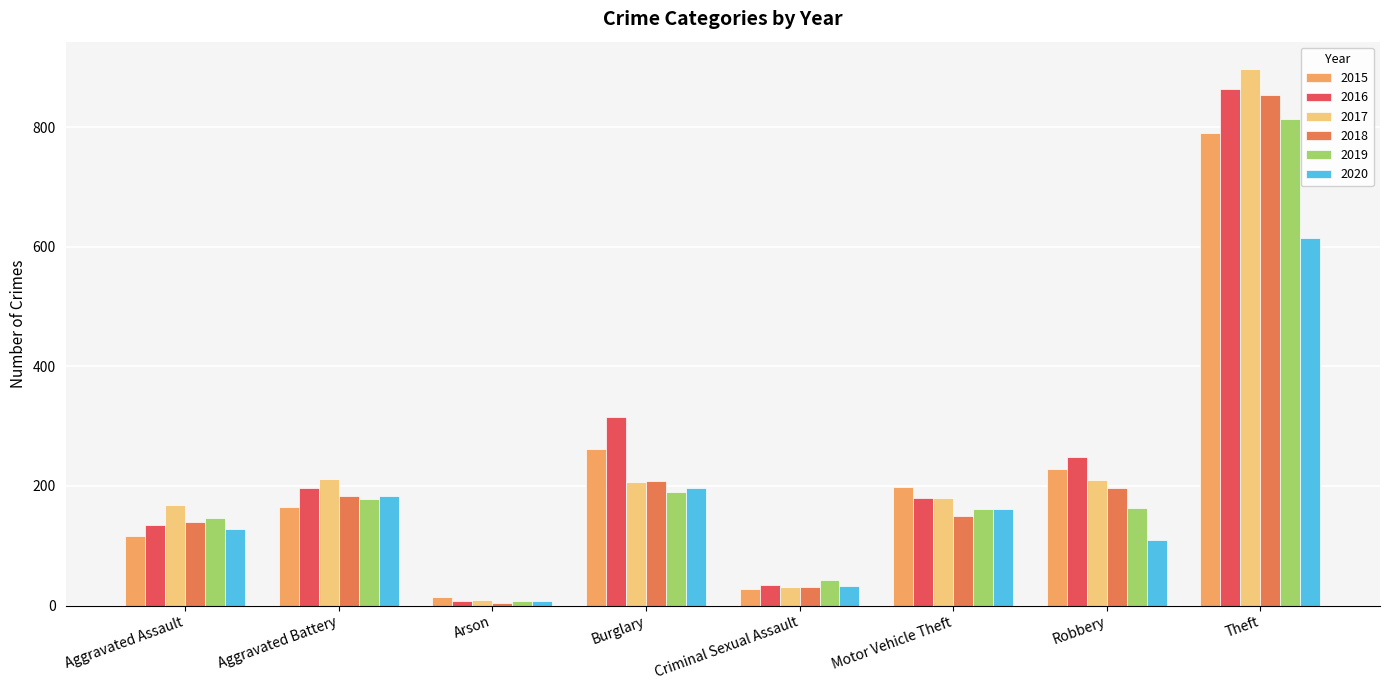

What is the difference between the 2018 values at Motor Vehicle Theft and Robbery?

47